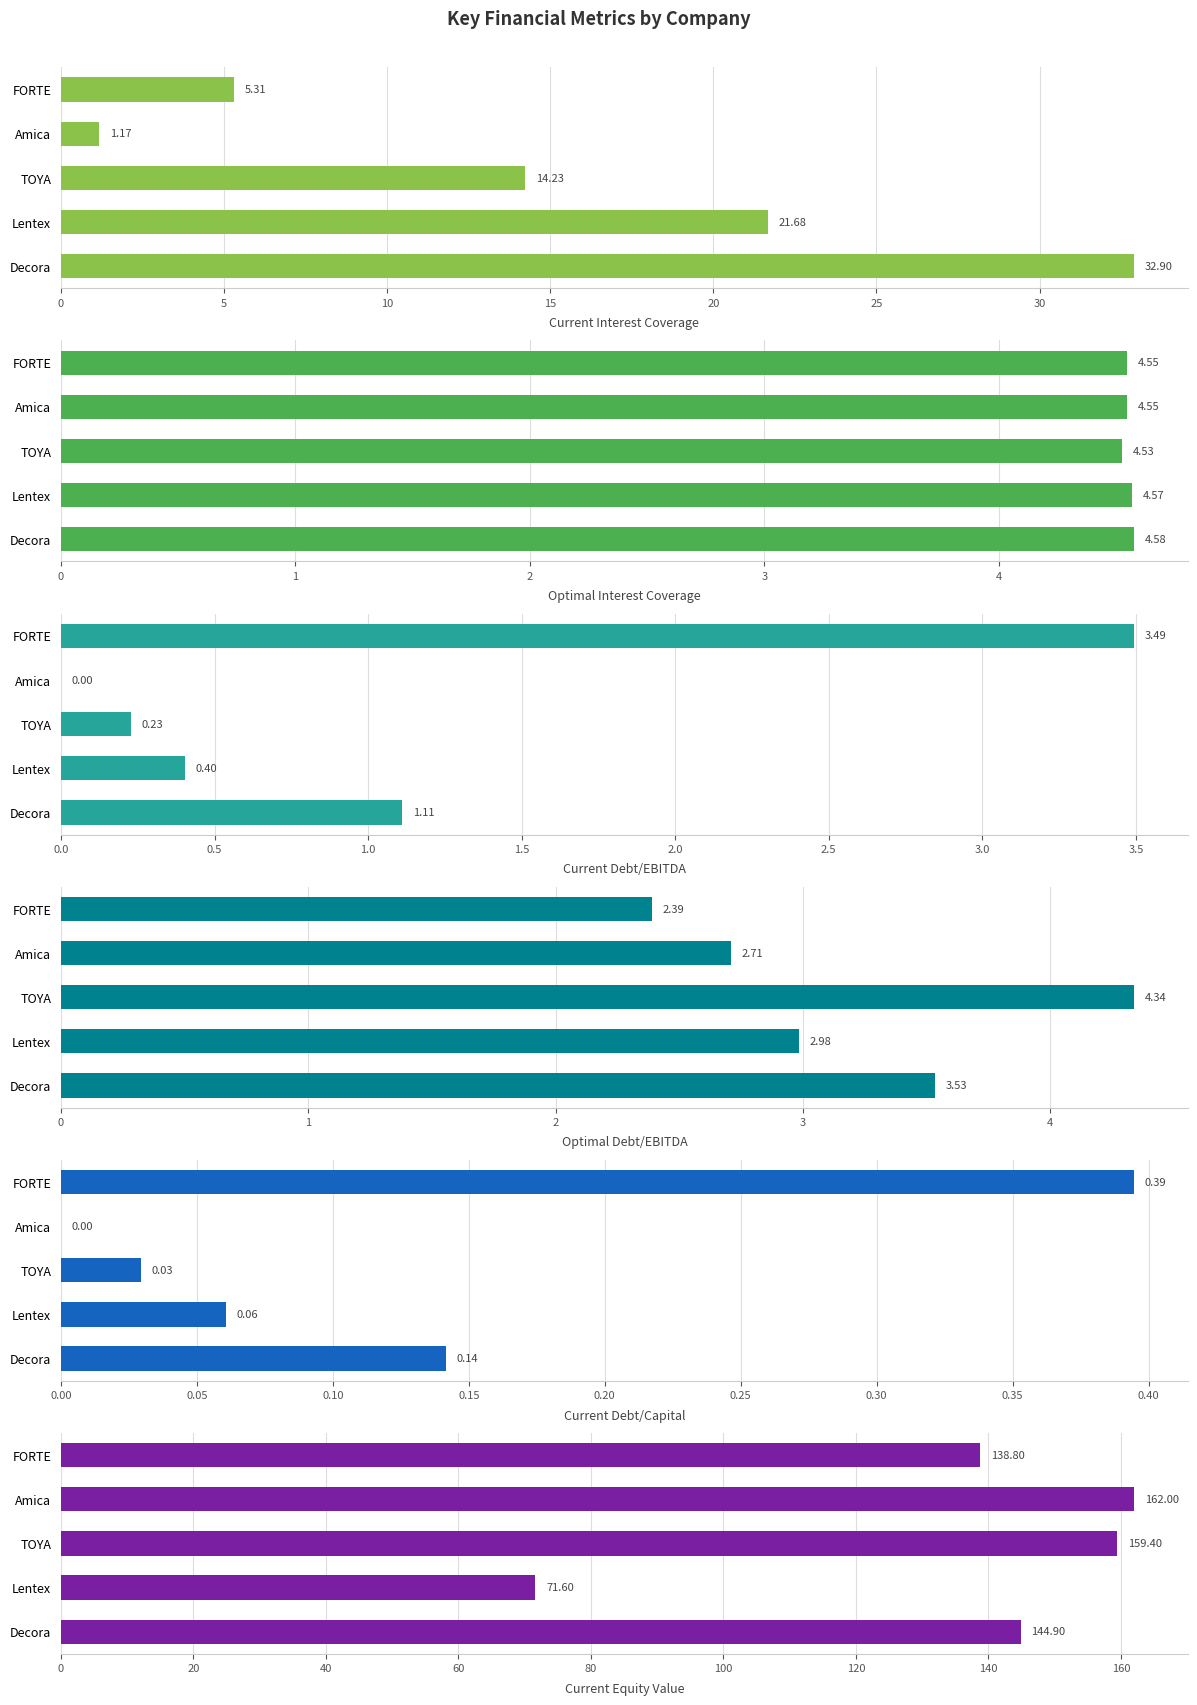

Is the value of Current Interest Coverage at TOYA greater than the value of Current Debt/Capital at Lentex?

Yes